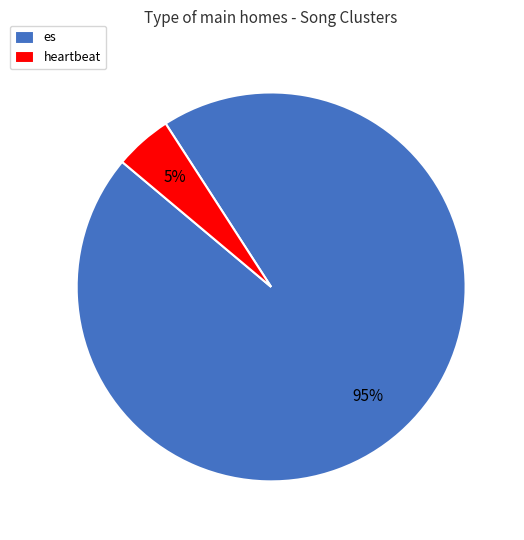

Rank the categories by value from lowest to highest.

heartbeat, es